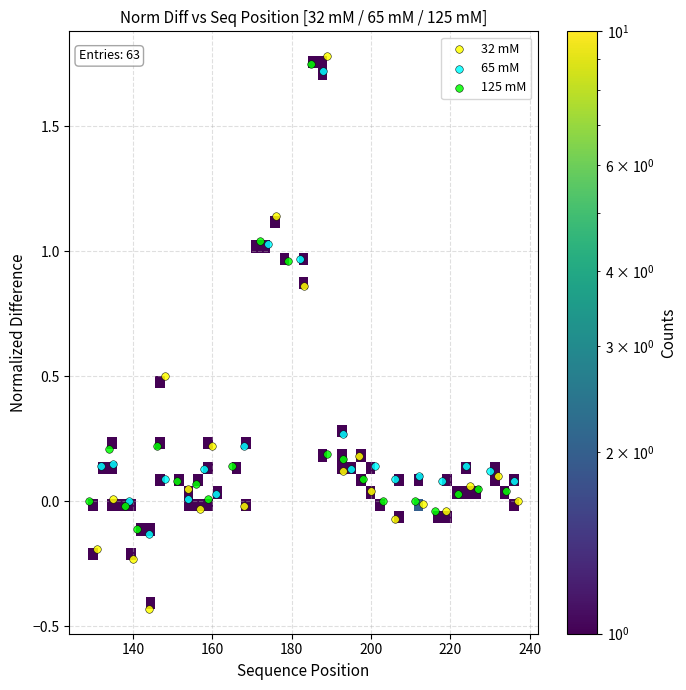

Which series reaches the minimum Y coordinate?

32 mM